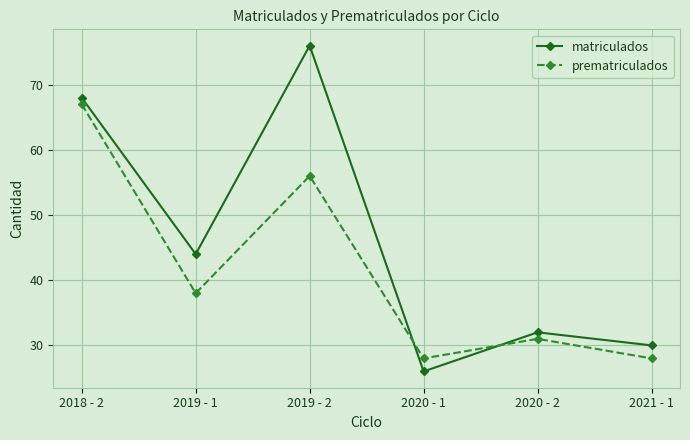

How many lines are shown in the chart?

2